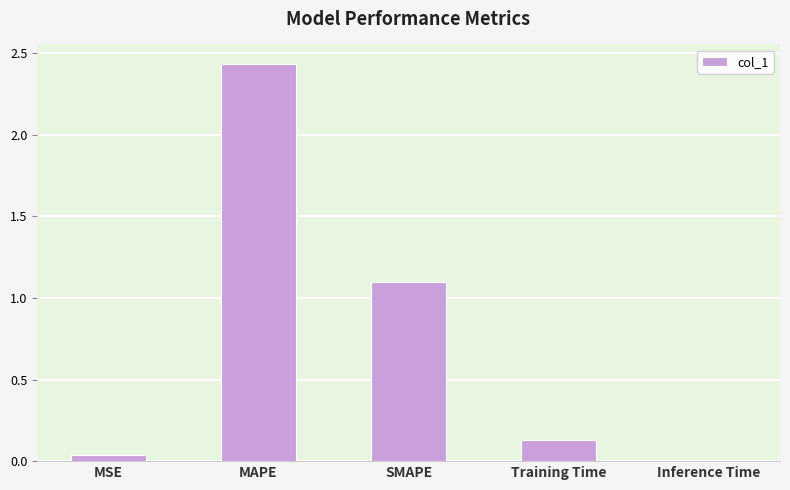

What is the sum of the values at MAPE and MSE?

2.5